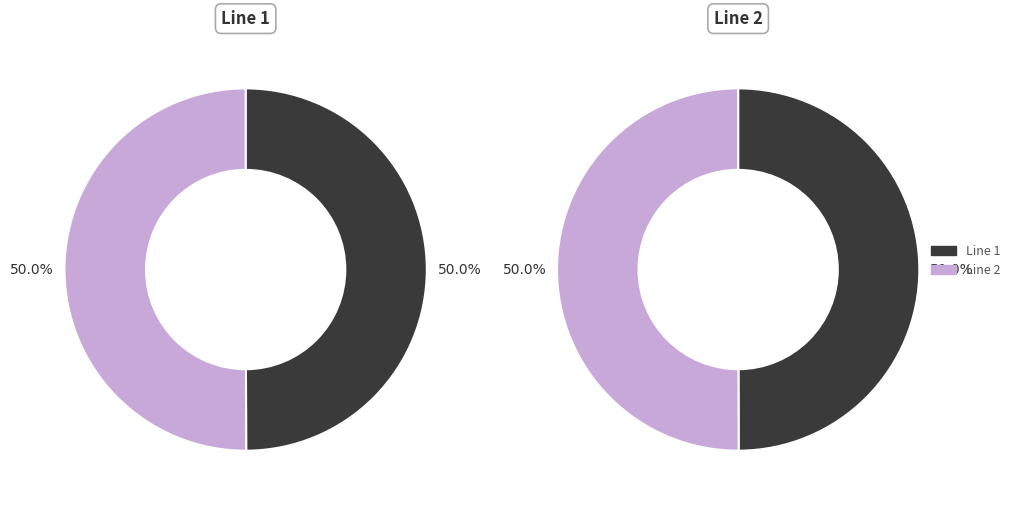

Combined, what portion of the pie is Line 1 and Line 2?

100.0%